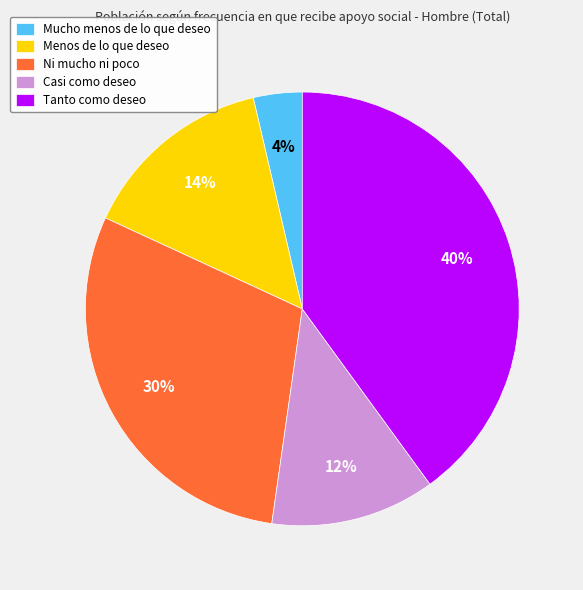

Rank the categories by value from lowest to highest.

Mucho menos de lo que deseo, Casi como deseo, Menos de lo que deseo, Ni mucho ni poco, Tanto como deseo